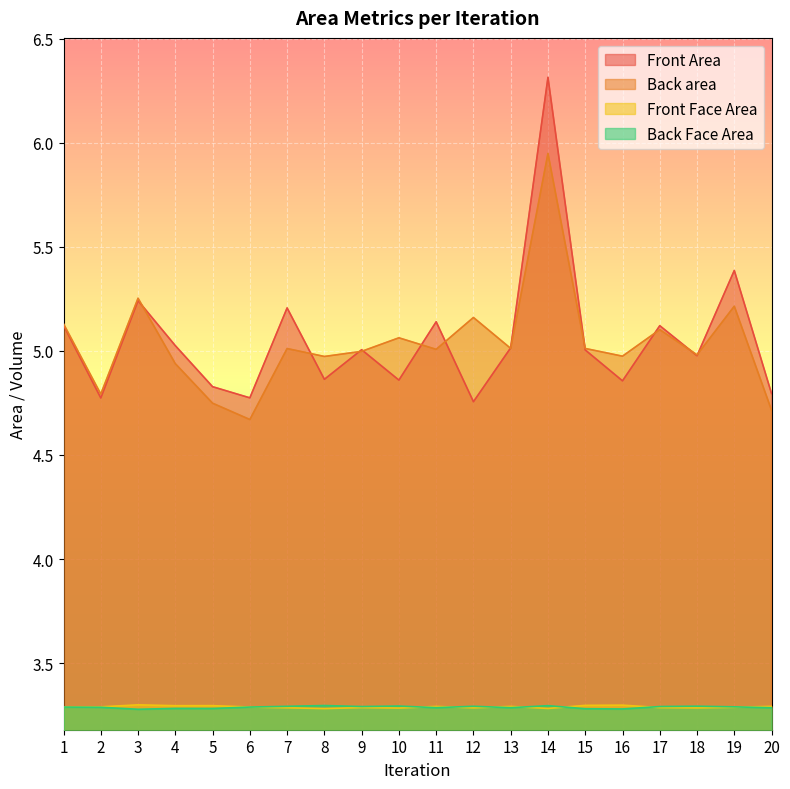

At which label does Back area reach its minimum?

6